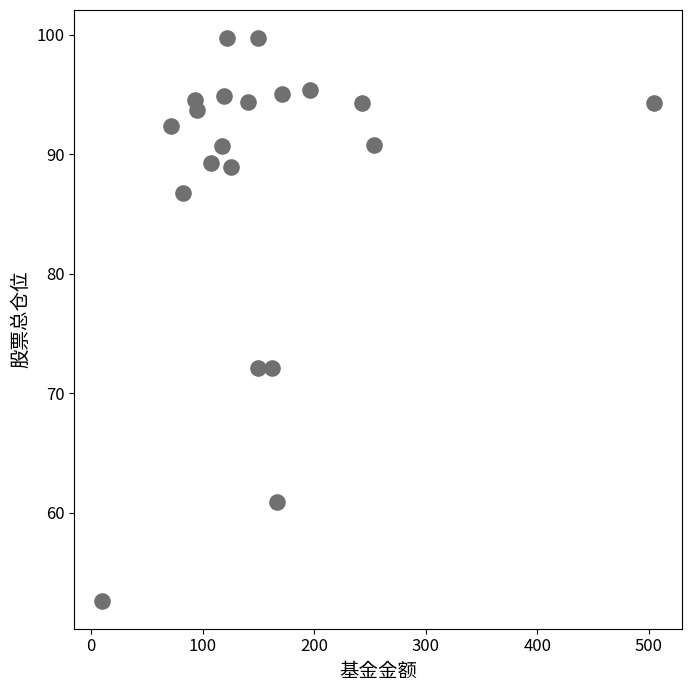

What is the range of X values (max minus min)?

495.4